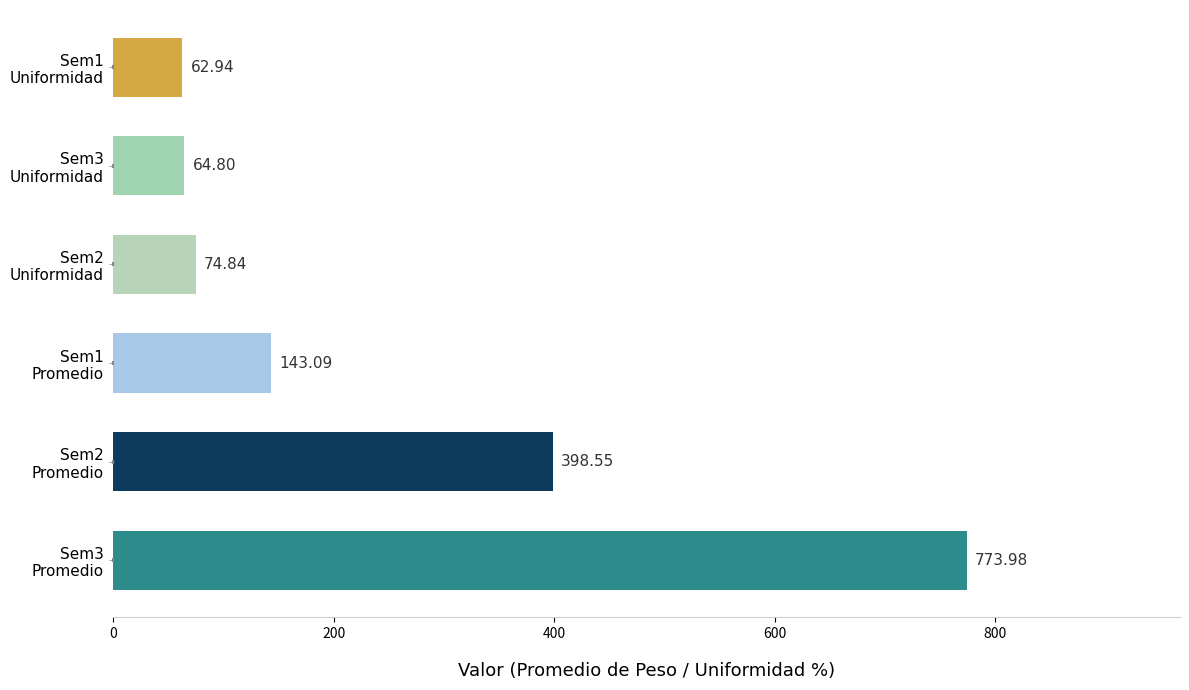

Which category has the lowest value across all series?

Sem1
Uniformidad